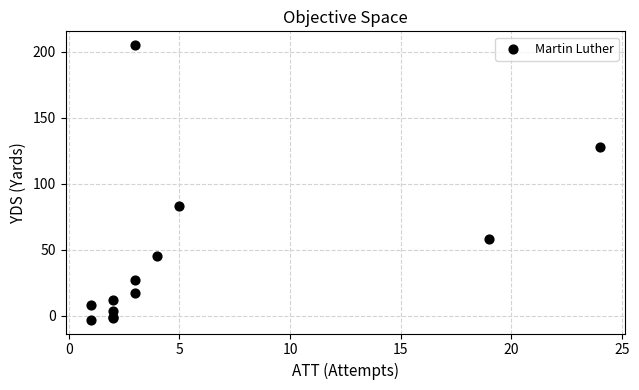

What Y value in the scatter plot is closest to 101?

83